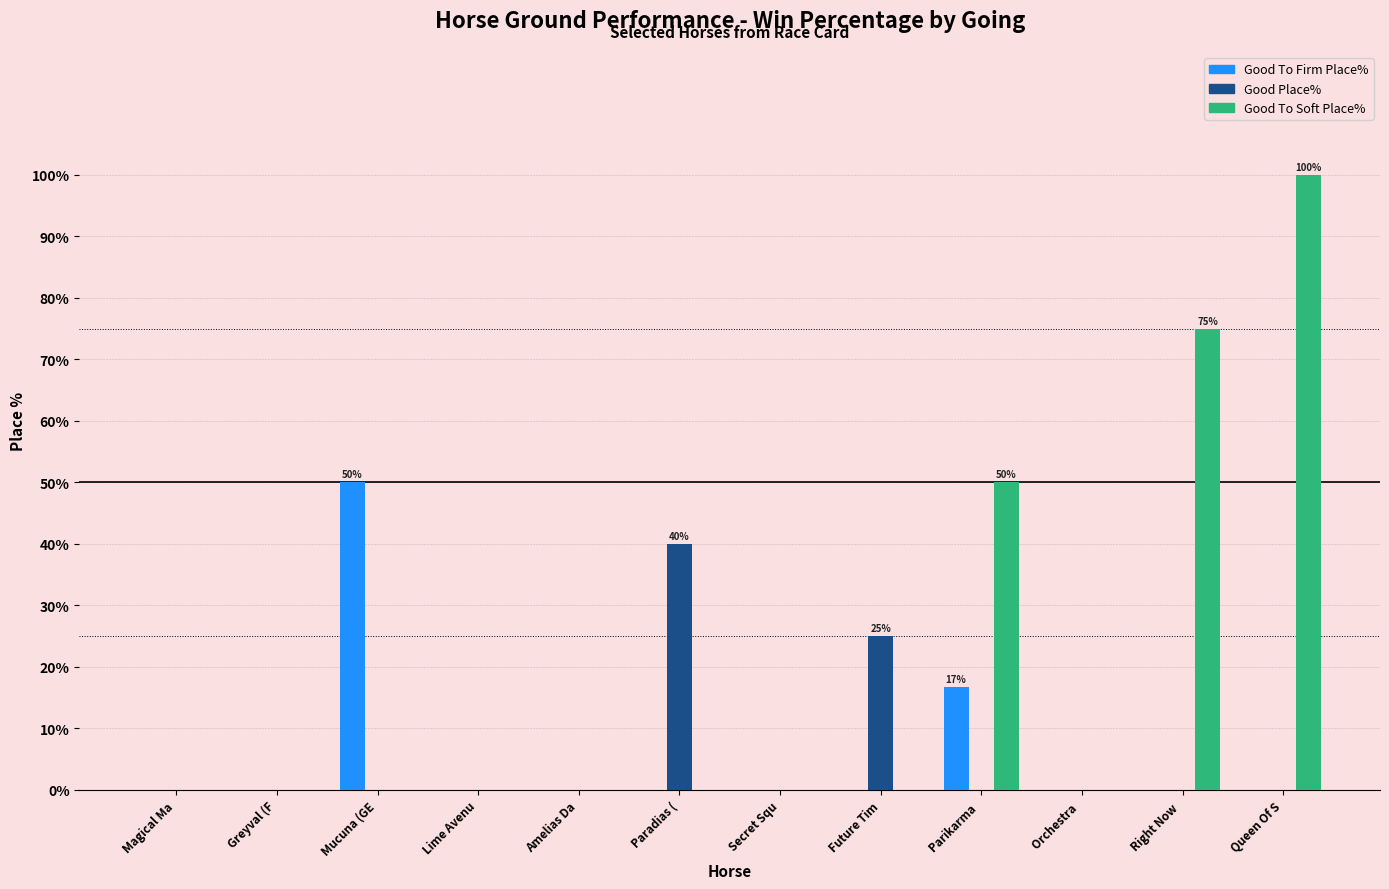

Is it true that Good To Soft Place% equals -45.0 at Future Tim?

False